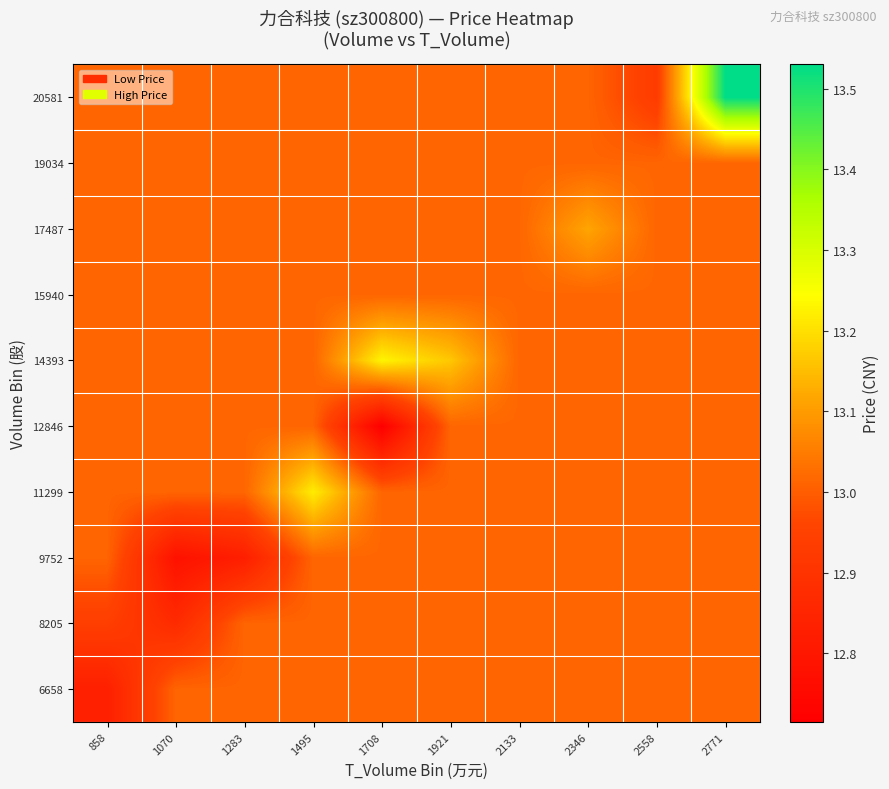

At 2771, list the series in order from smallest to largest.

6658, 8205, 9752, 11299, 12846, 14393, 15940, 17487, 19034, 20581